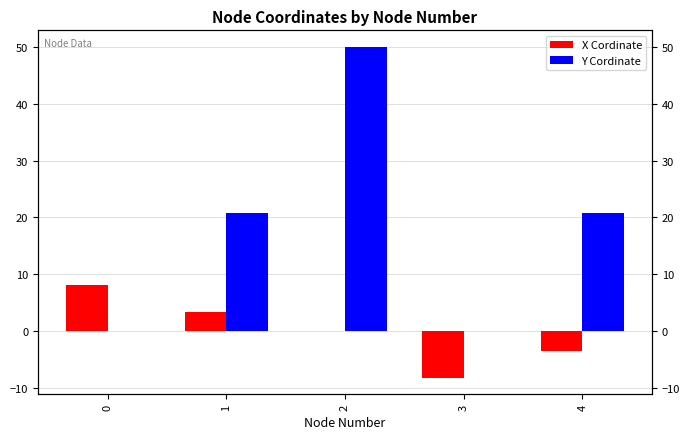

What is the value of the X Cordinate bar at the 2nd from the left?

3.4